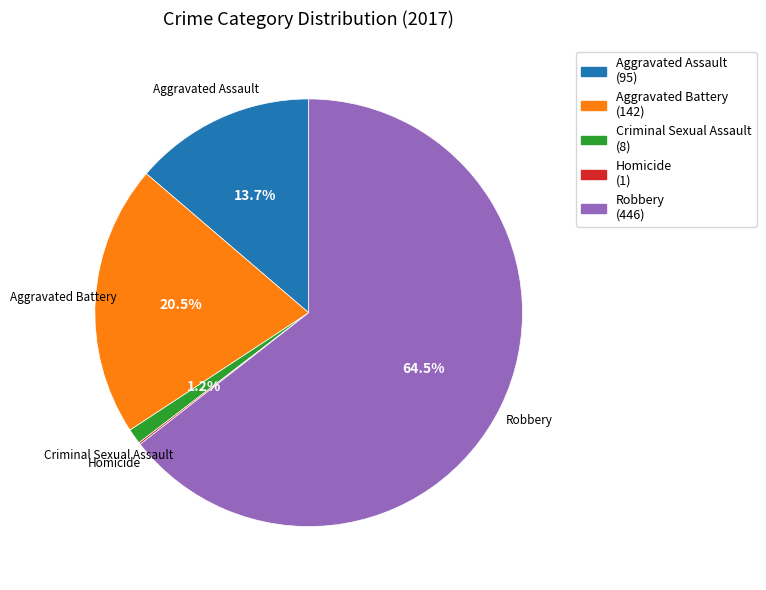

Which has a higher value, Criminal Sexual Assault or Aggravated Battery?

Aggravated Battery